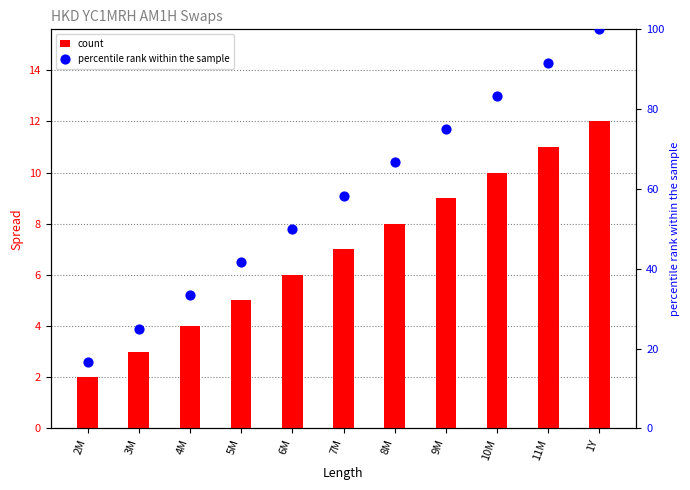

What are all the series names shown in the legend?

count, percentile rank within the sample